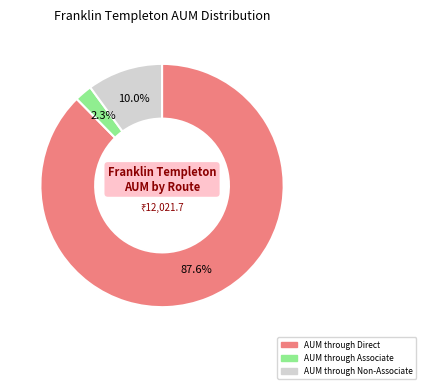

Which has a higher value, AUM through Non-Associate or AUM through Associate?

AUM through Non-Associate